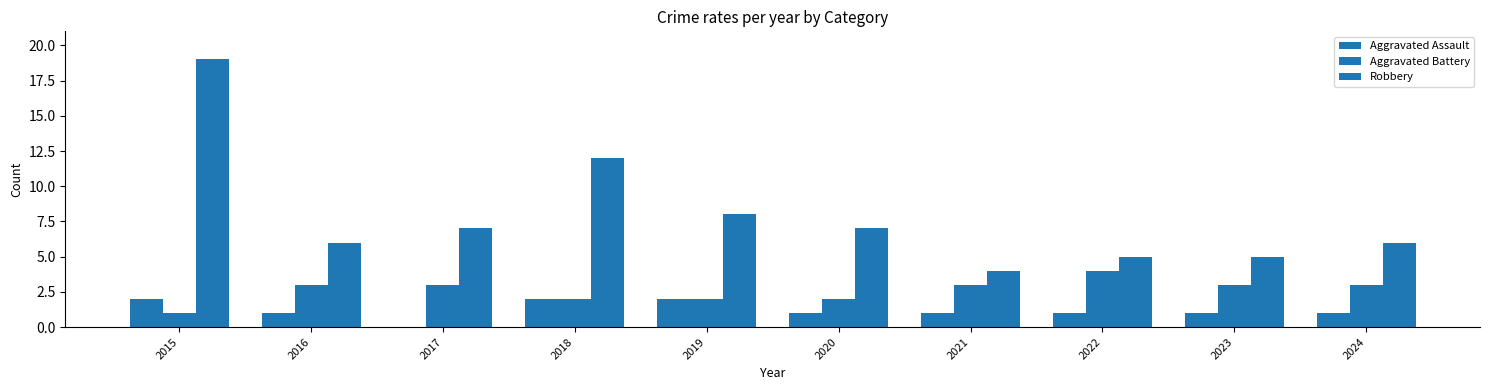

Reading left to right, list all the values displayed in this chart.

Aggravated Assault: 2015=2	2016=1	2017=0	2018=2	2019=2	2020=1	2021=1	2022=1	2023=1	2024=1
Aggravated Battery: 2015=1	2016=3	2017=3	2018=2	2019=2	2020=2	2021=3	2022=4	2023=3	2024=3
Robbery: 2015=19	2016=6	2017=7	2018=12	2019=8	2020=7	2021=4	2022=5	2023=5	2024=6